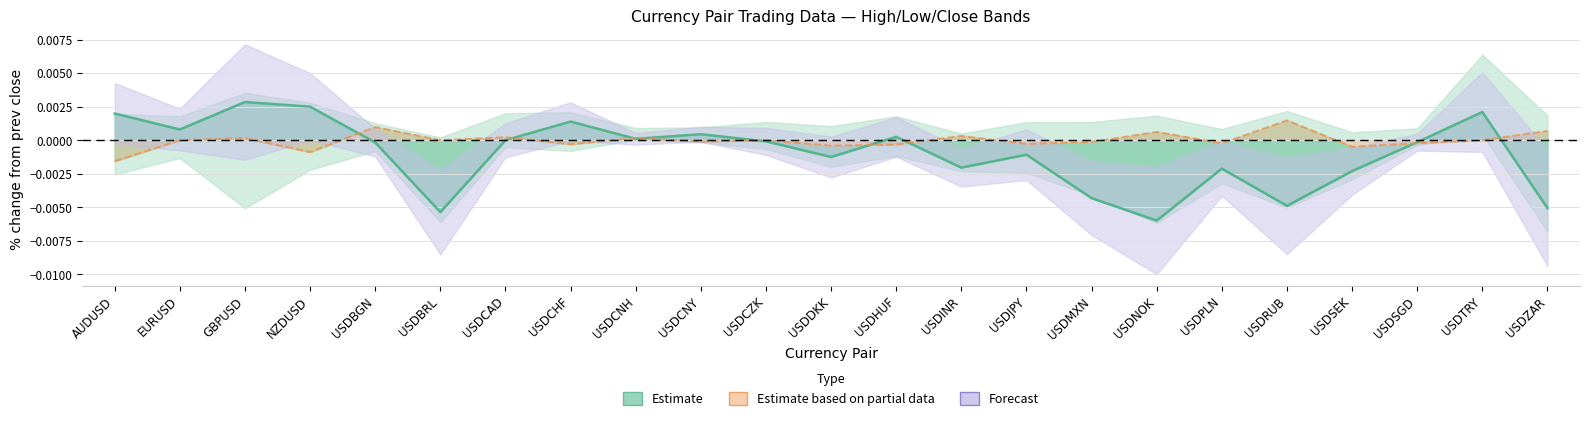

Is it true that Estimate equals -0.0 at USDBRL?

True